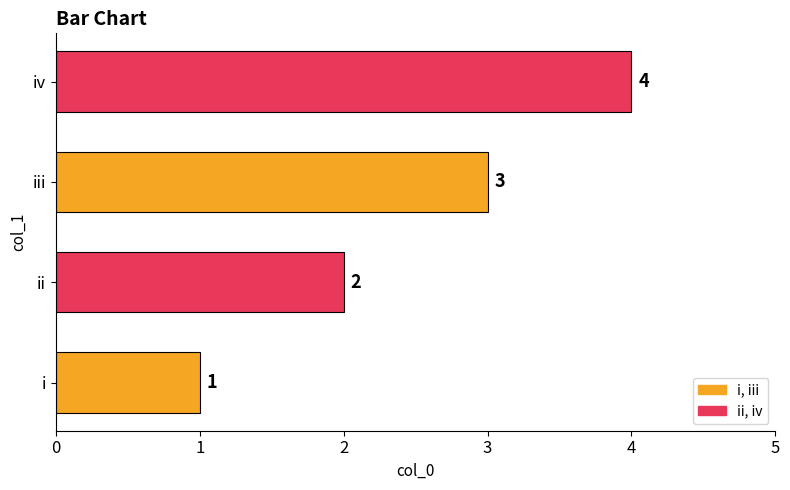

Count the values in the range 2 to 4.

3